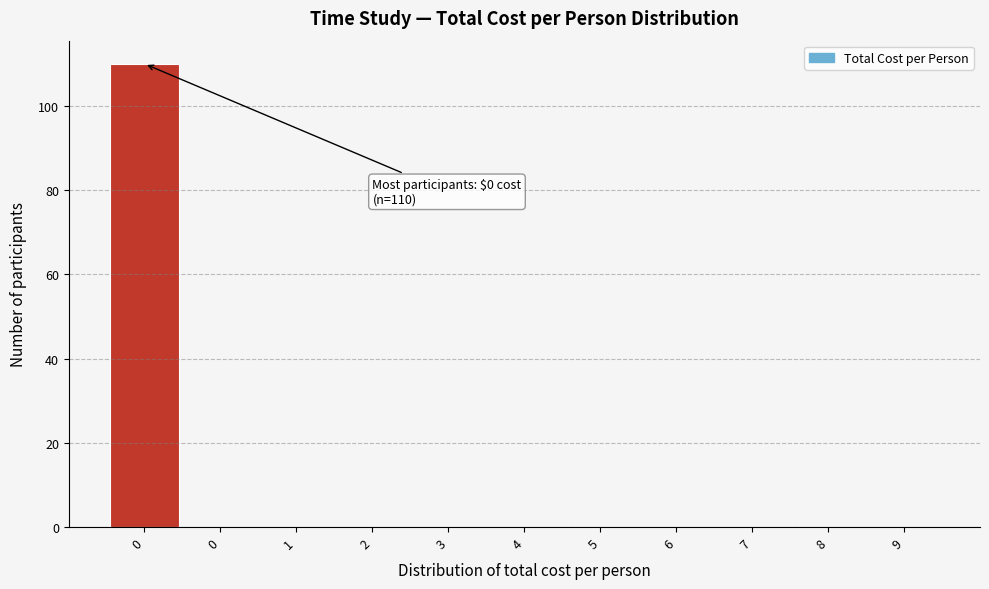

Count the number of data series in this chart.

1